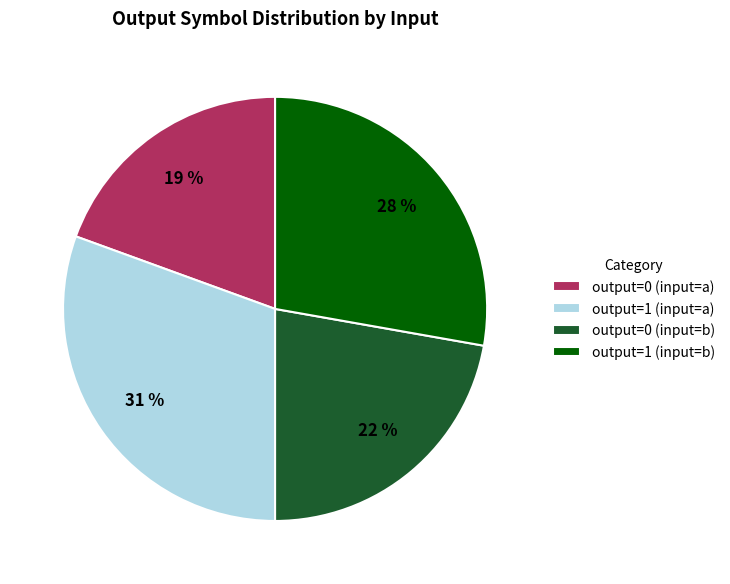

What is the smallest slice in the pie chart?

output=0 (input=a)